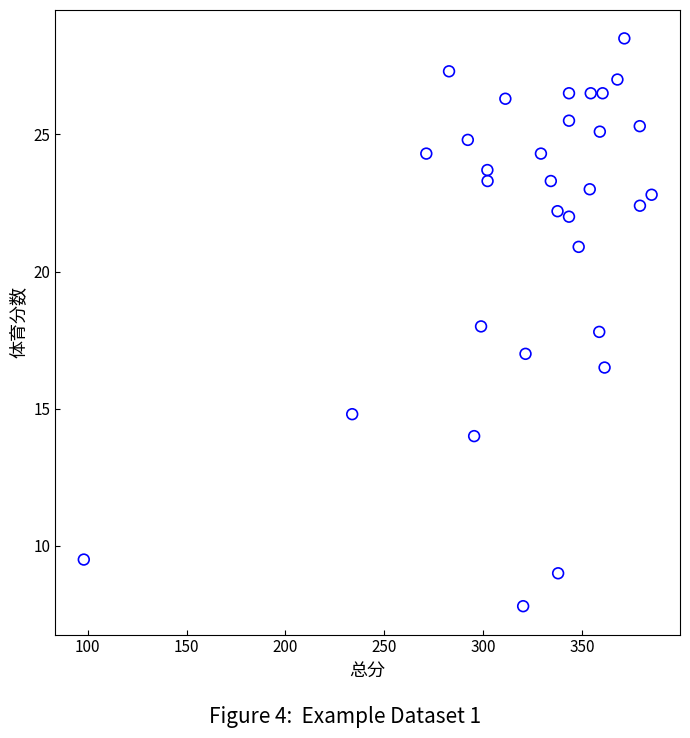

What is the range of Y values (max minus min)?

20.7